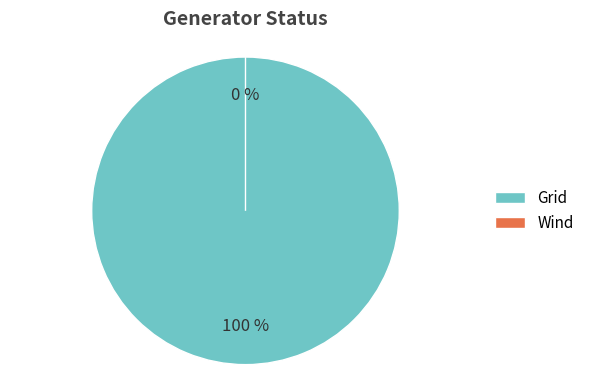

How many segments does this pie chart have?

2